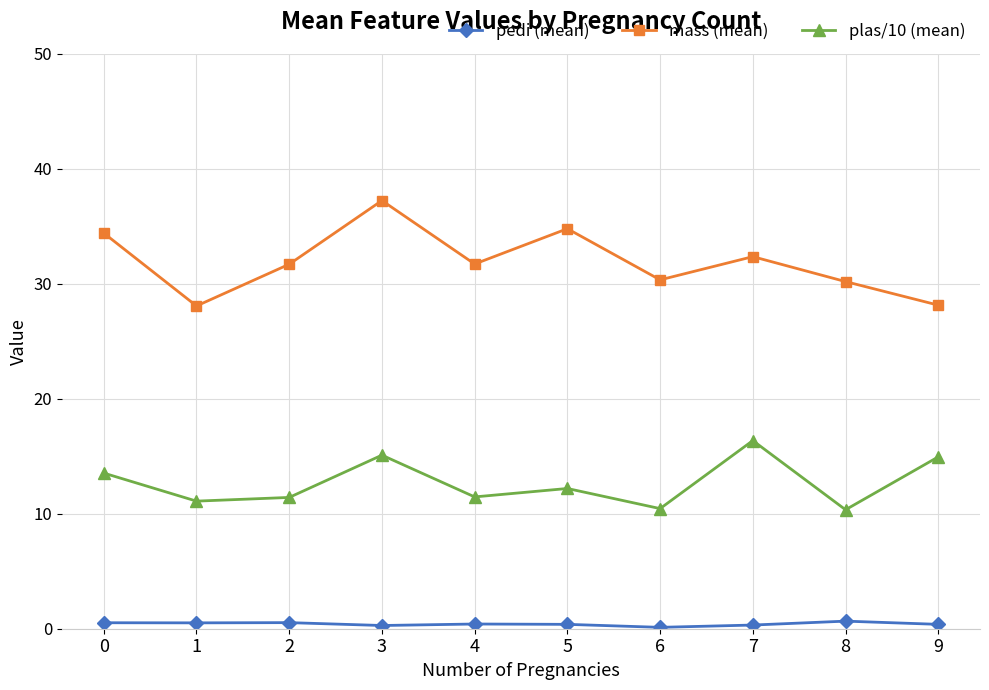

Which category has the highest value in the plas/10 (mean) series?

7